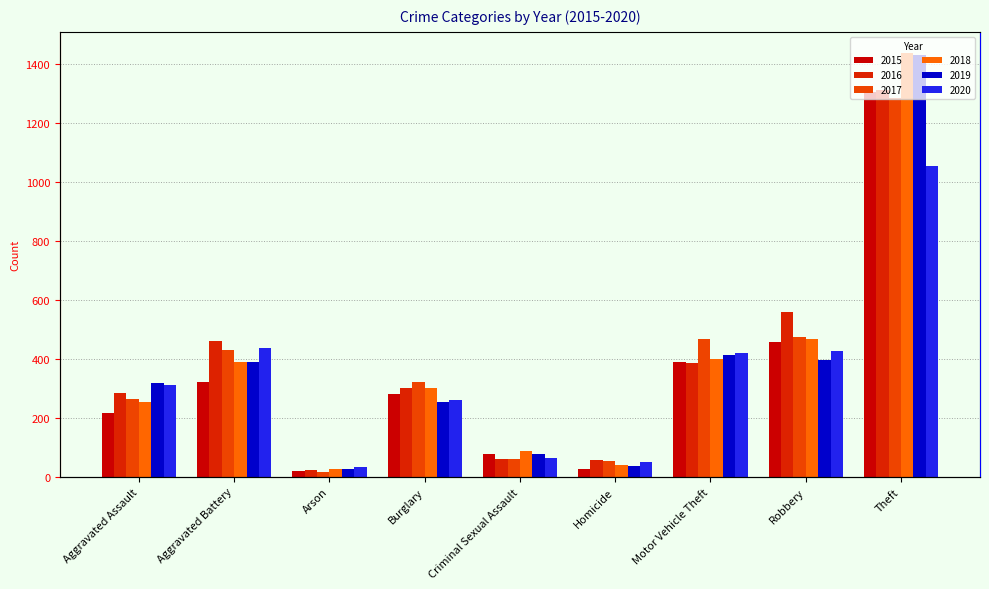

Which series has the largest range (max minus min)?

2018